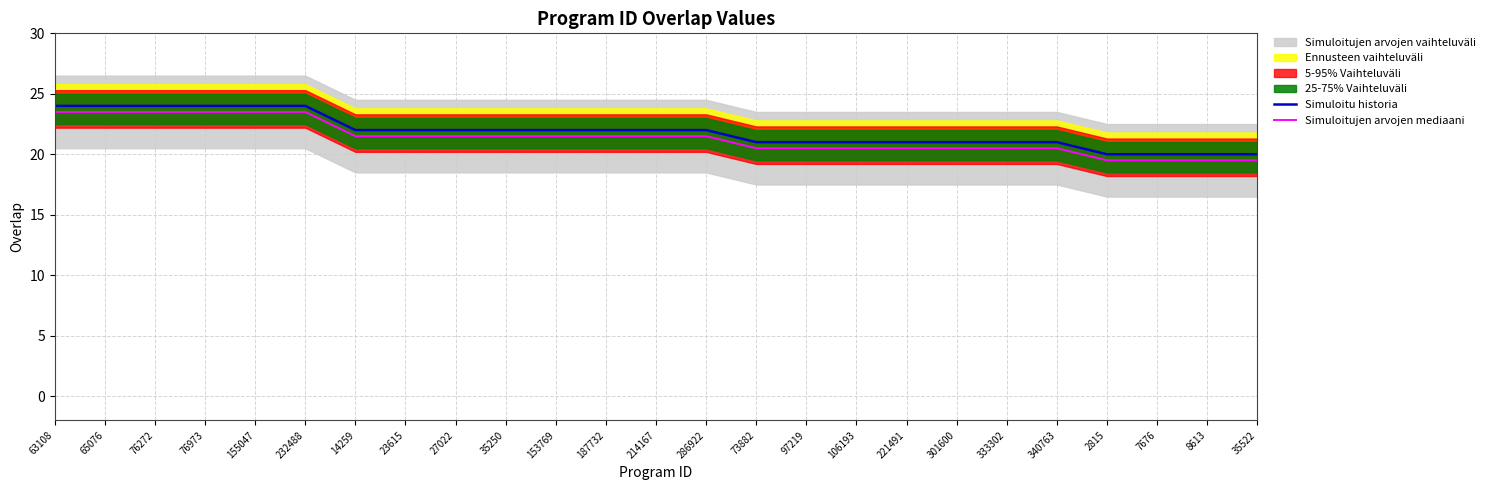

What is the sum of the Simuloitu historia values at 155047 and 333302?

45